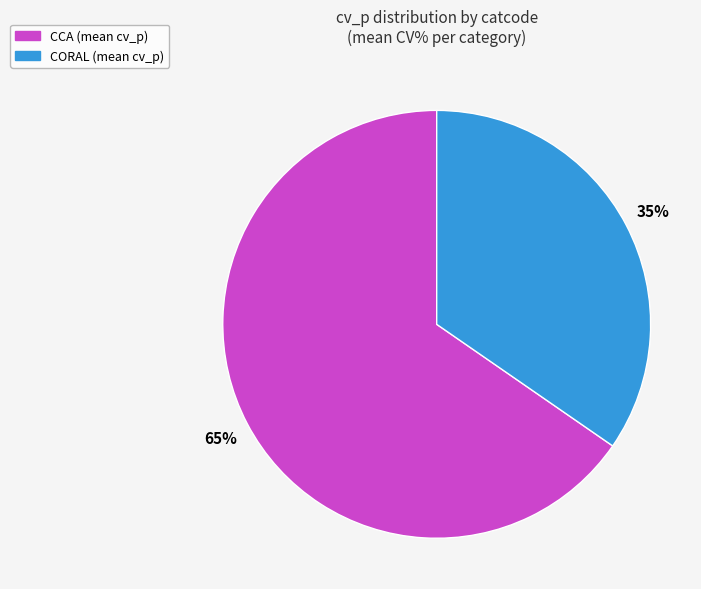

To the nearest percent, what is the average slice percentage?

50%